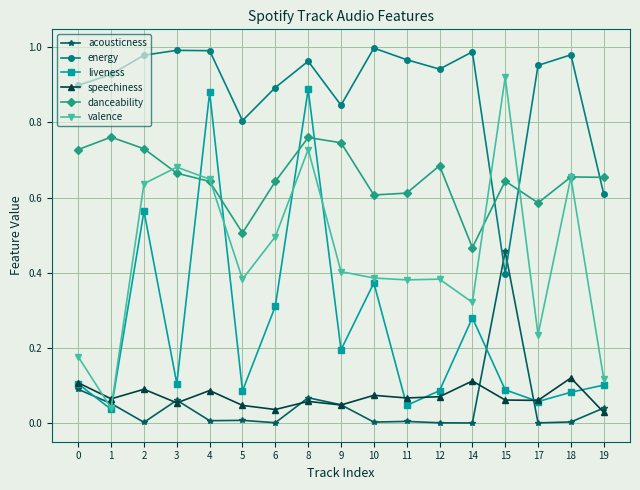

Between which two adjacent categories do valence and energy first intersect?

14 and 15